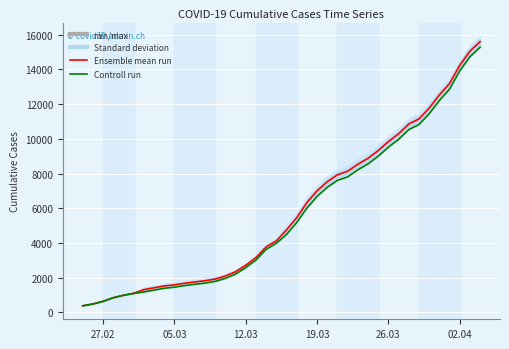

Reading left to right, extract all data points from this chart.

Ensemble mean run: 375.0	479.0	630.0	840.0	981.0	1098.0	1303.5	1411.0	1518.0	1581.0	1673.5	1749.5	1816.5	1915.5	2090.5	2336.5	2709.5	3150.5	3767.5	4118.5	4748.5	5452.5	6323.0	7002.0	7526.0	7928.0	8128.0	8534.0	8875.0	9321.0	9841.0	10292.0	10854.0	11146.0	11765.0	12531.0	13184.0	14240.0	15054.0	15605.0
Controll run: 375.0	479.0	630.0	840.0	981.0	1083.0	1171.0	1278.0	1384.0	1447.0	1538.0	1614.0	1681.0	1780.0	1955.0	2201.0	2574.0	3010.0	3627.0	3978.0	4485.0	5174.0	6002.0	6681.0	7205.0	7607.0	7807.0	8213.0	8554.0	9000.0	9520.0	9971.0	10533.0	10825.0	11444.0	12210.0	12863.0	13919.0	14733.0	15284.0